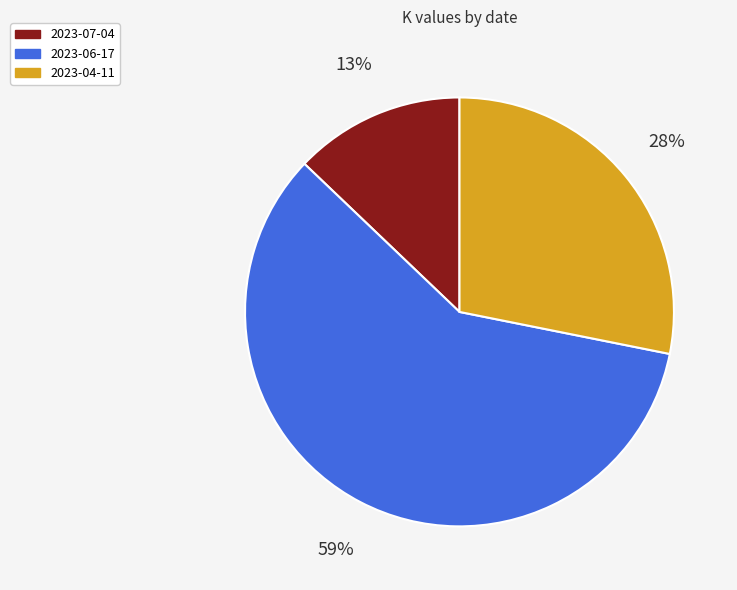

True or false: 2023-06-17 accounts for 72% of the total.

False